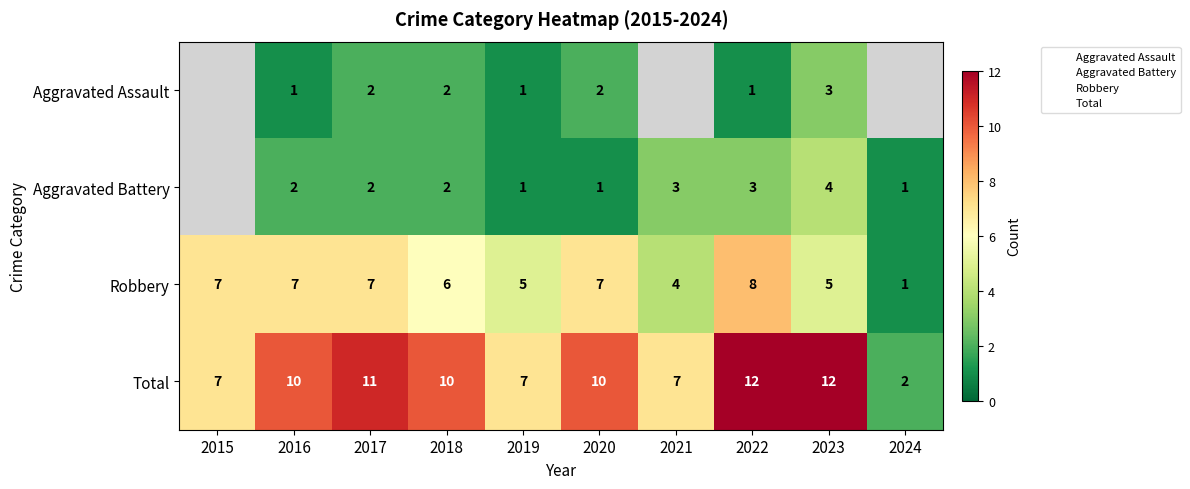

List the series in order of their overall mean, lowest first.

Aggravated Assault, Aggravated Battery, Robbery, Total